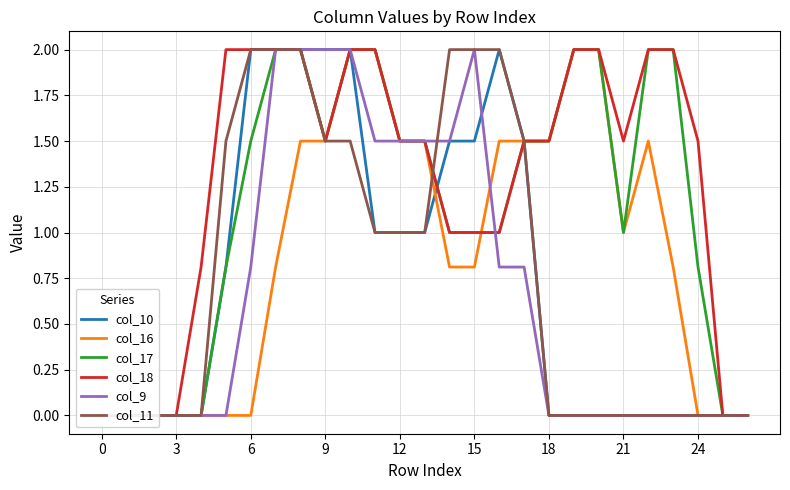

True or false: col_10 has a value of 2.0 at 15.

False